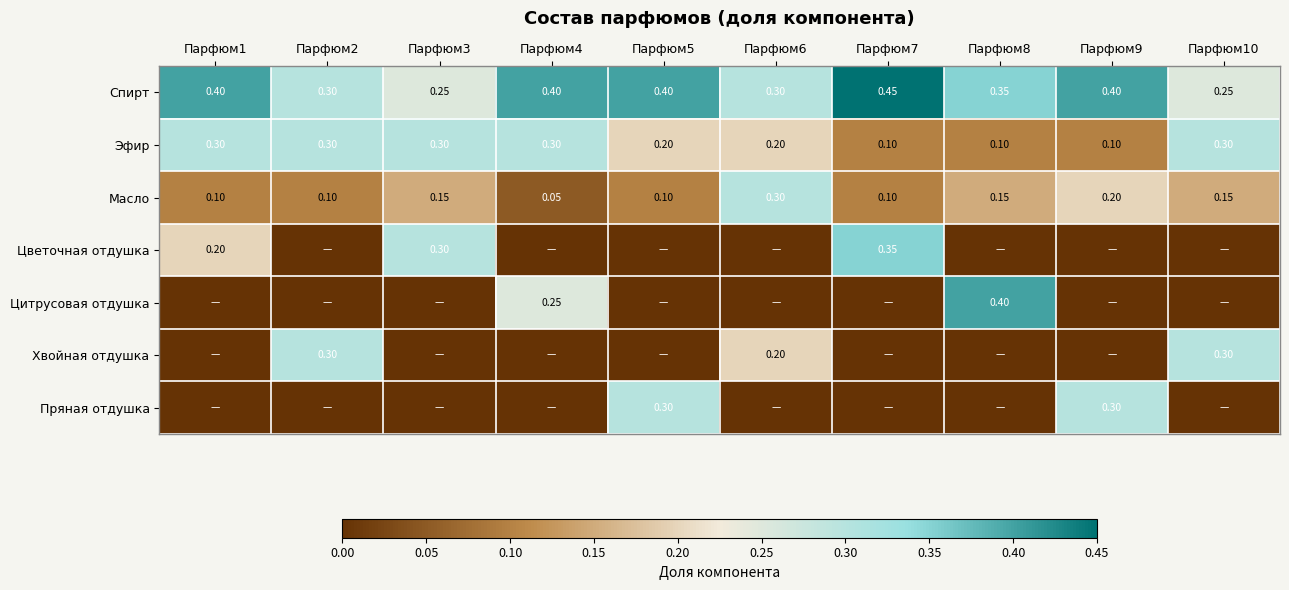

Is the value of Эфир at Парфюм3 greater than the value of Масло at Парфюм2?

Yes